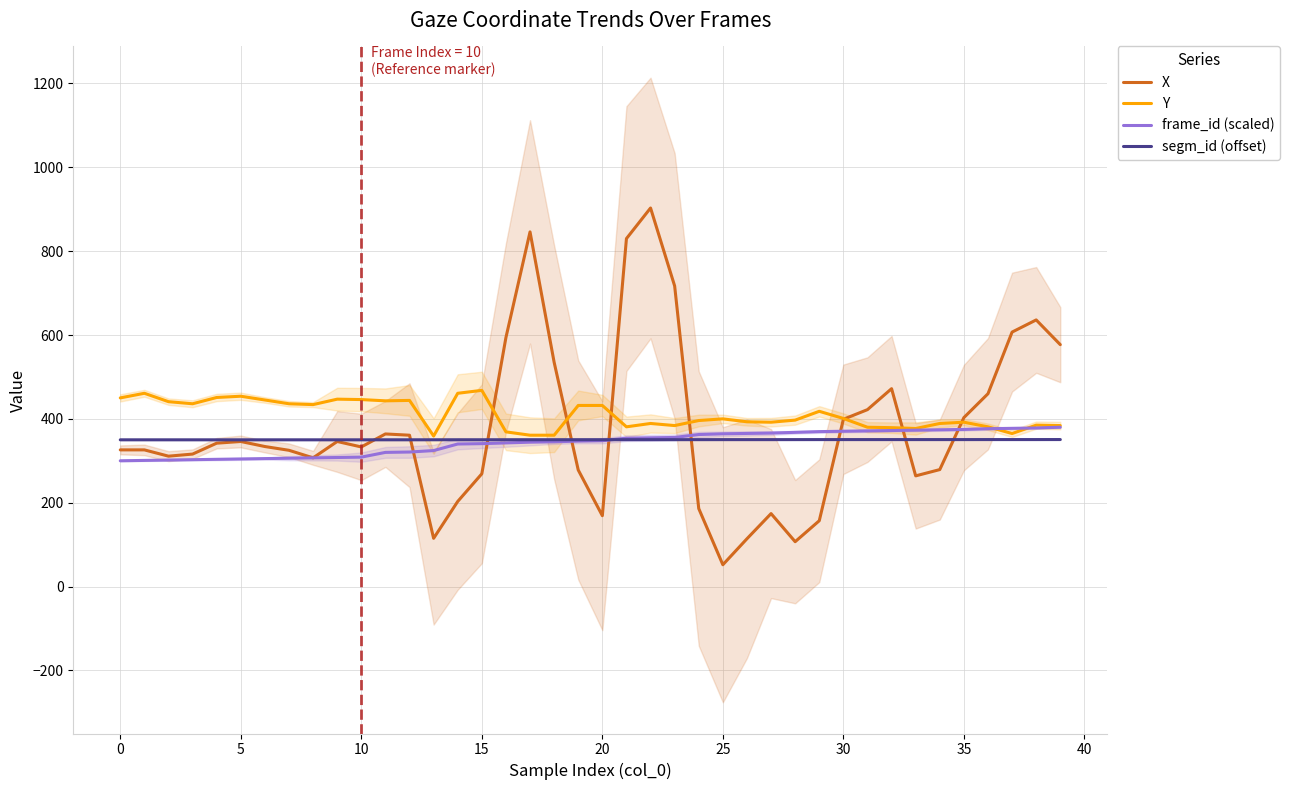

At which category is the sum across all series the highest?

22